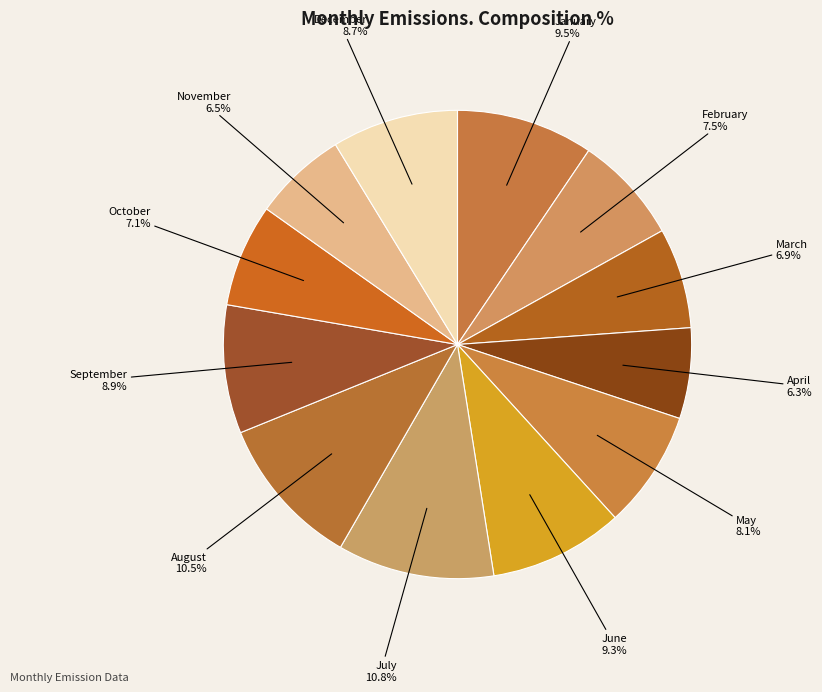

Which has a higher value, April or July?

July